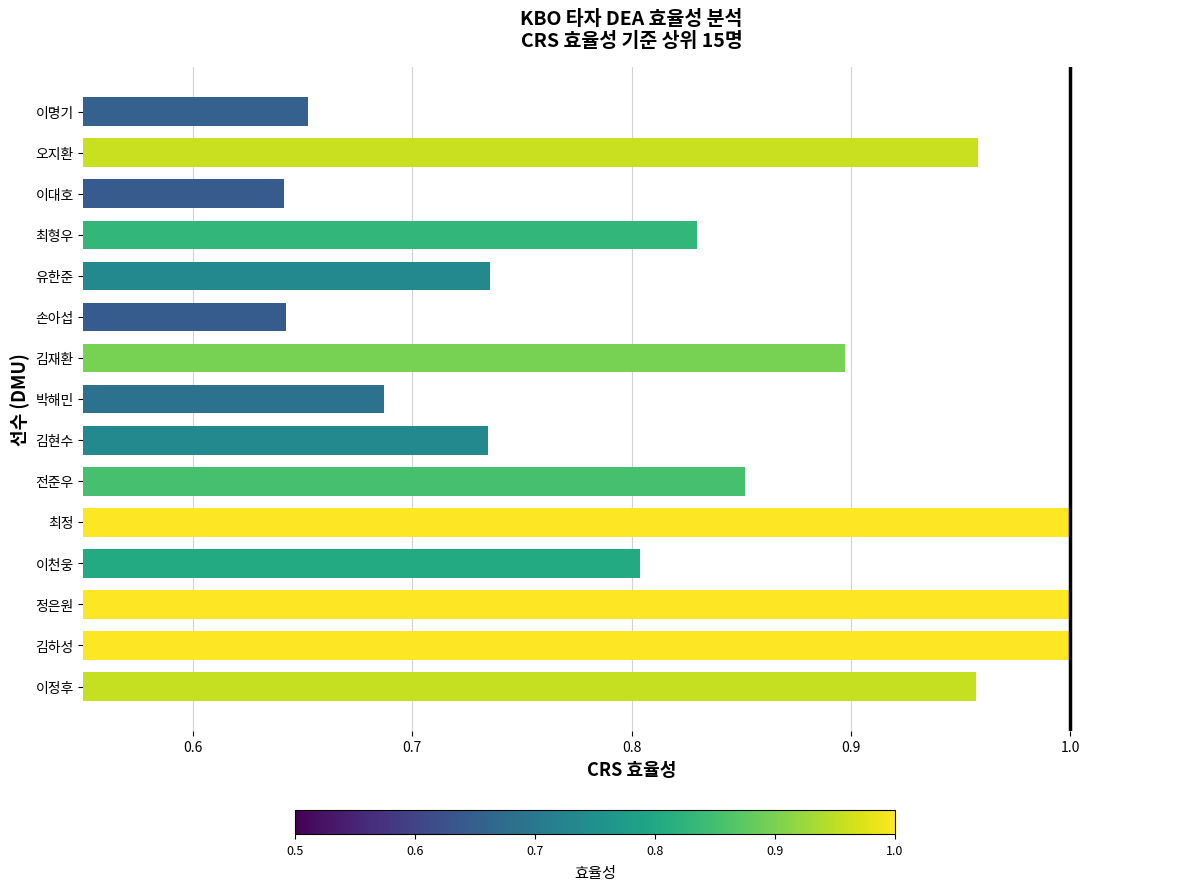

What is the sum of all values?

12.4